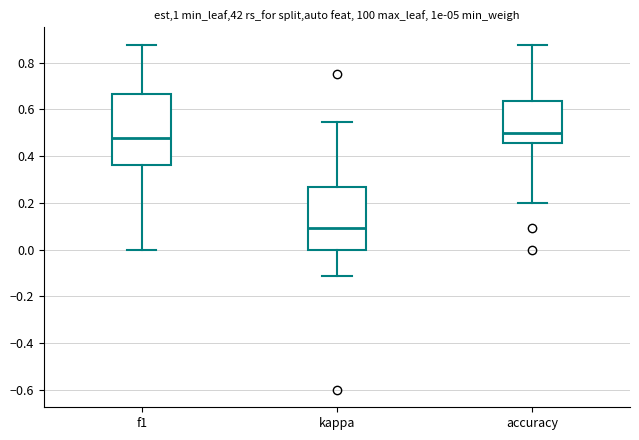

Where is the upper edge of the box for accuracy on the y-axis? The values are not printed on the chart, so give them approximately, as read against the axis.

0.64